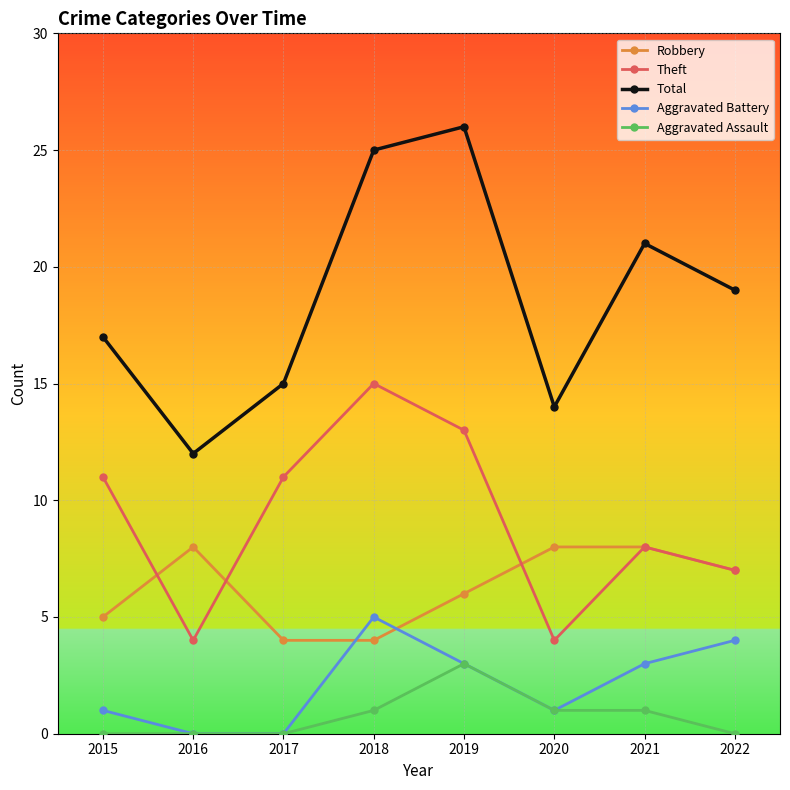

The value of Theft at 2018 is 15. True or false?

True